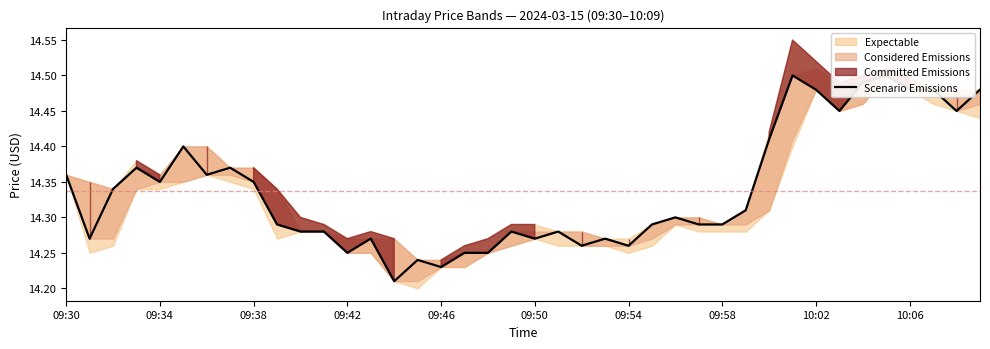

What is the difference between the maximum and minimum values?

0.3